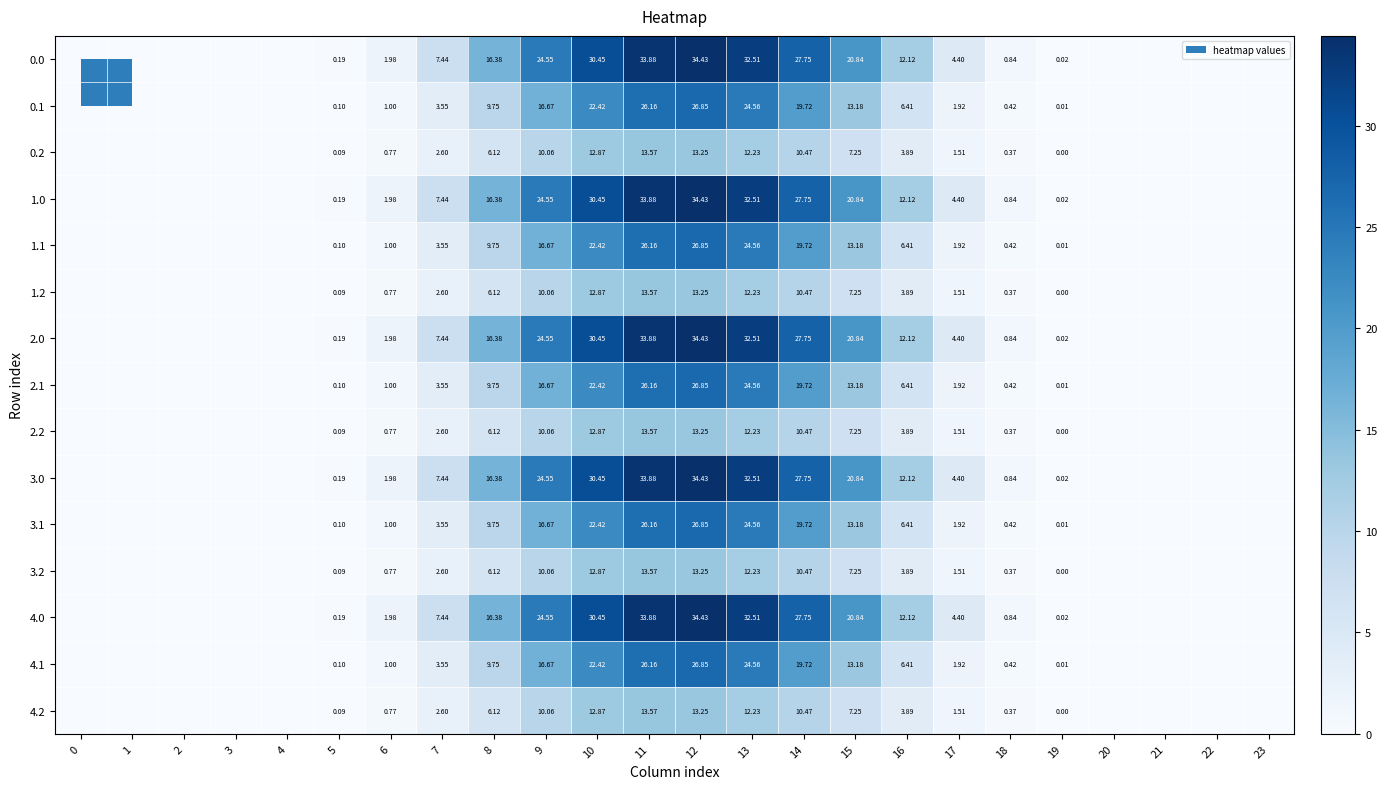

The 3.2 series shows 3.9 at 16. True or false?

True